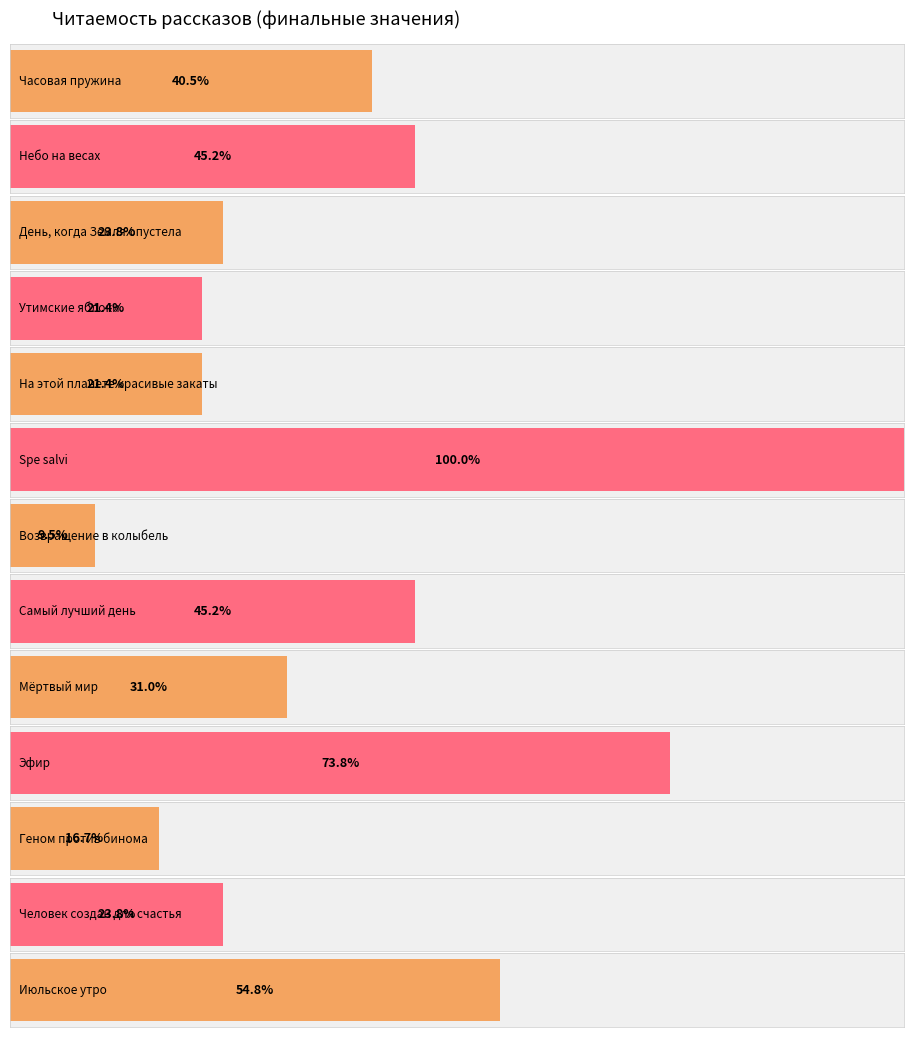

At which category does the chart reach its peak across all series?

Spe salvi